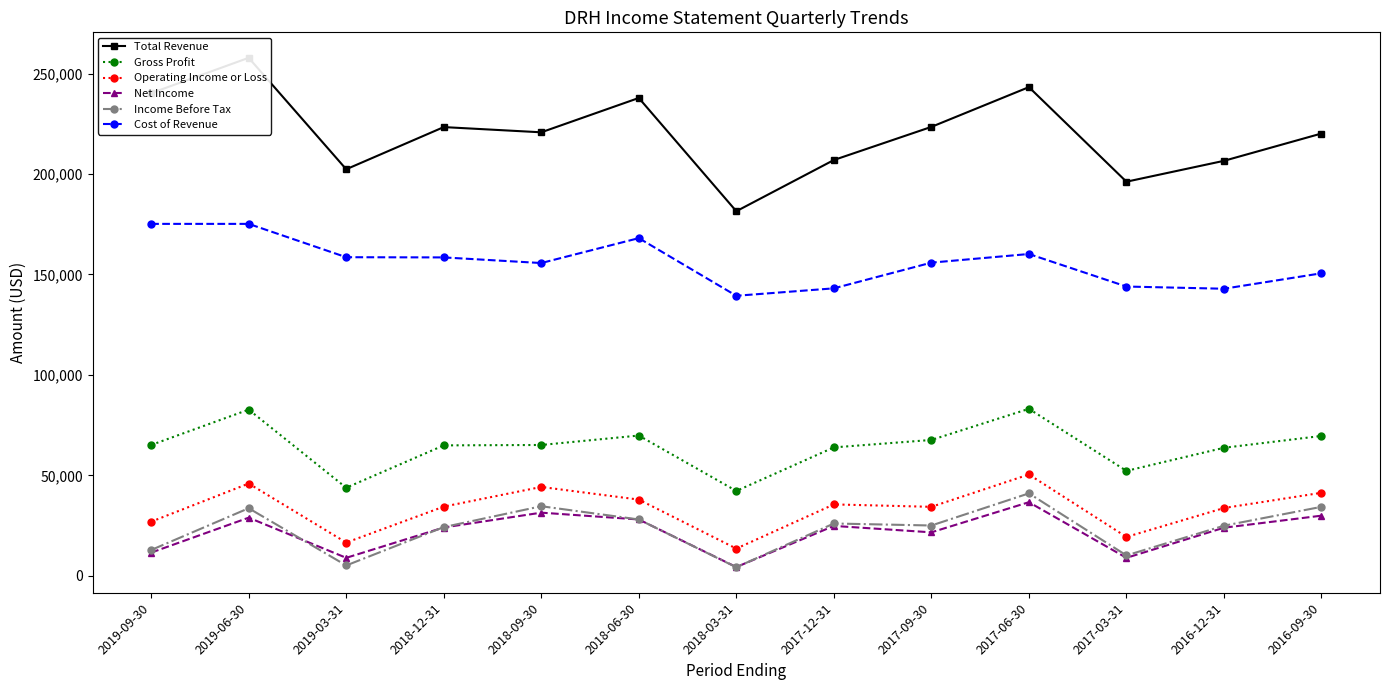

Which series has the largest range (max minus min)?

Total Revenue